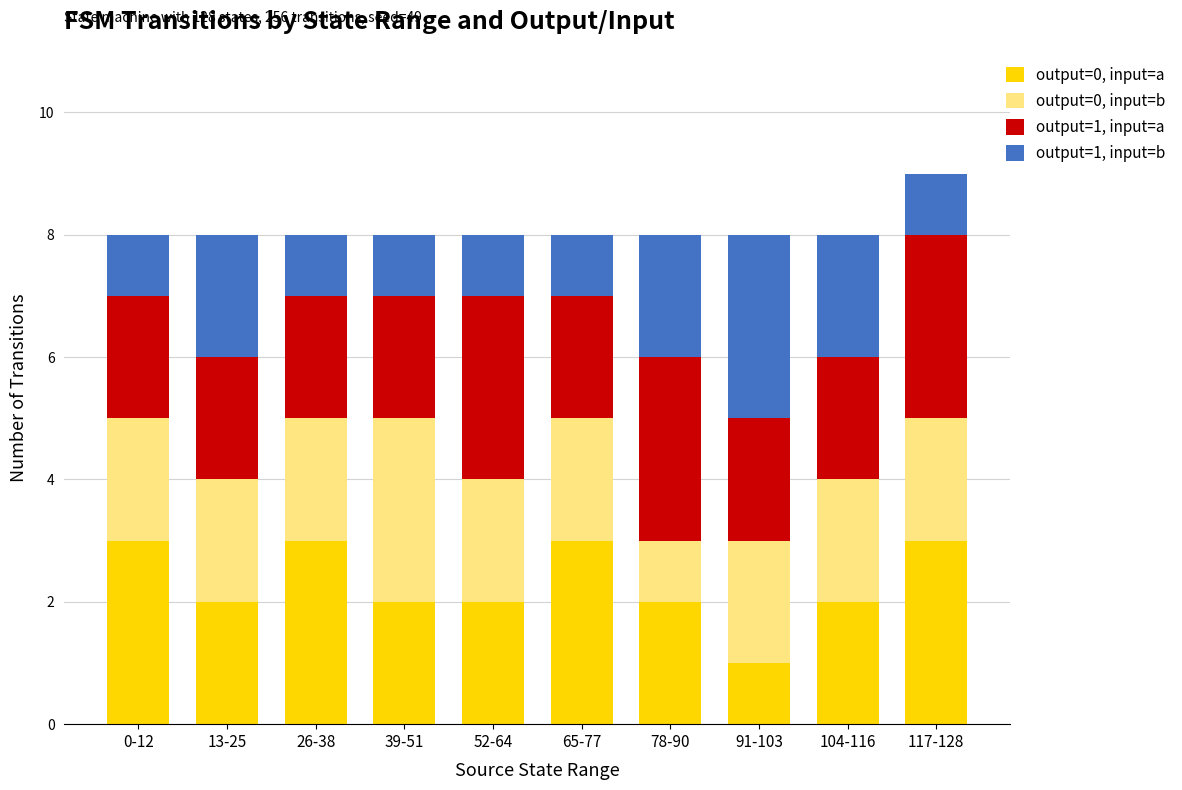

How many categories are shown in the chart?

10